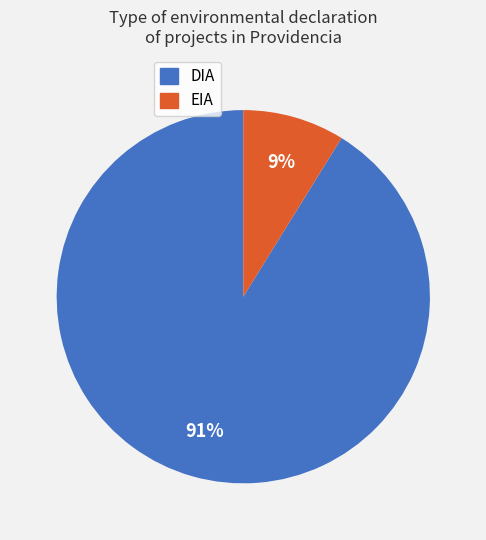

To the nearest percent, what is the difference between the DIA and EIA slice percentages?

82%